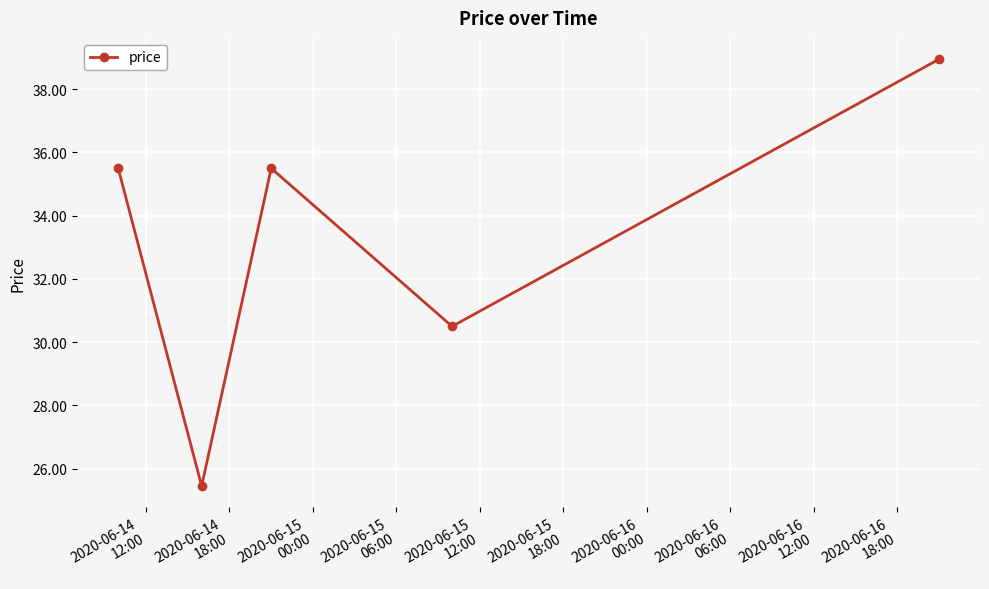

What is the value of the 3rd point from the left?

35.5